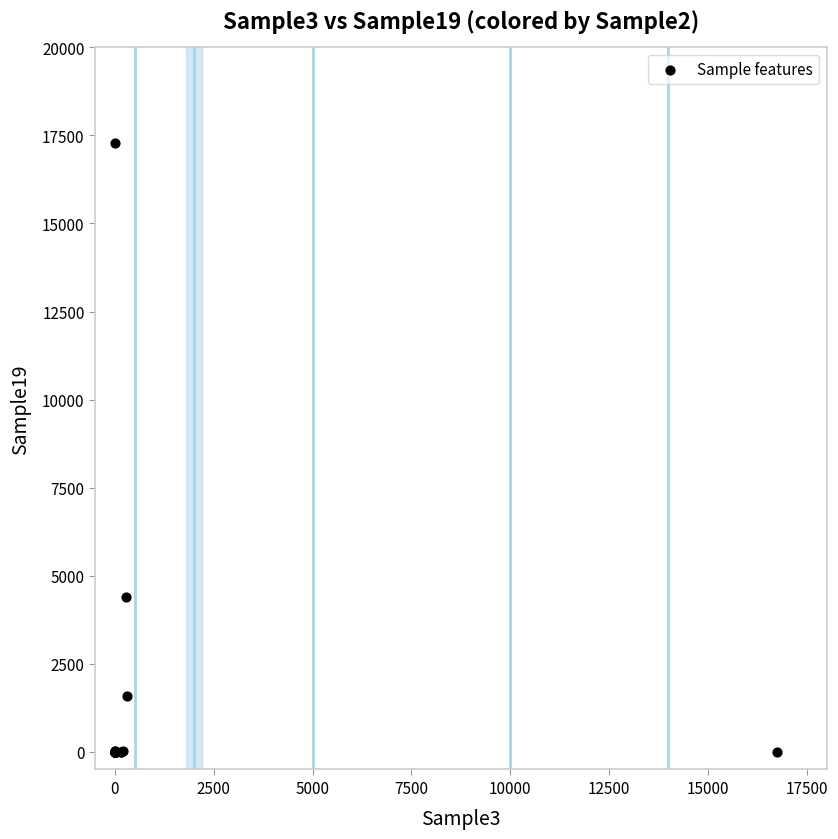

What Y value in the scatter plot is closest to 8641?

4403